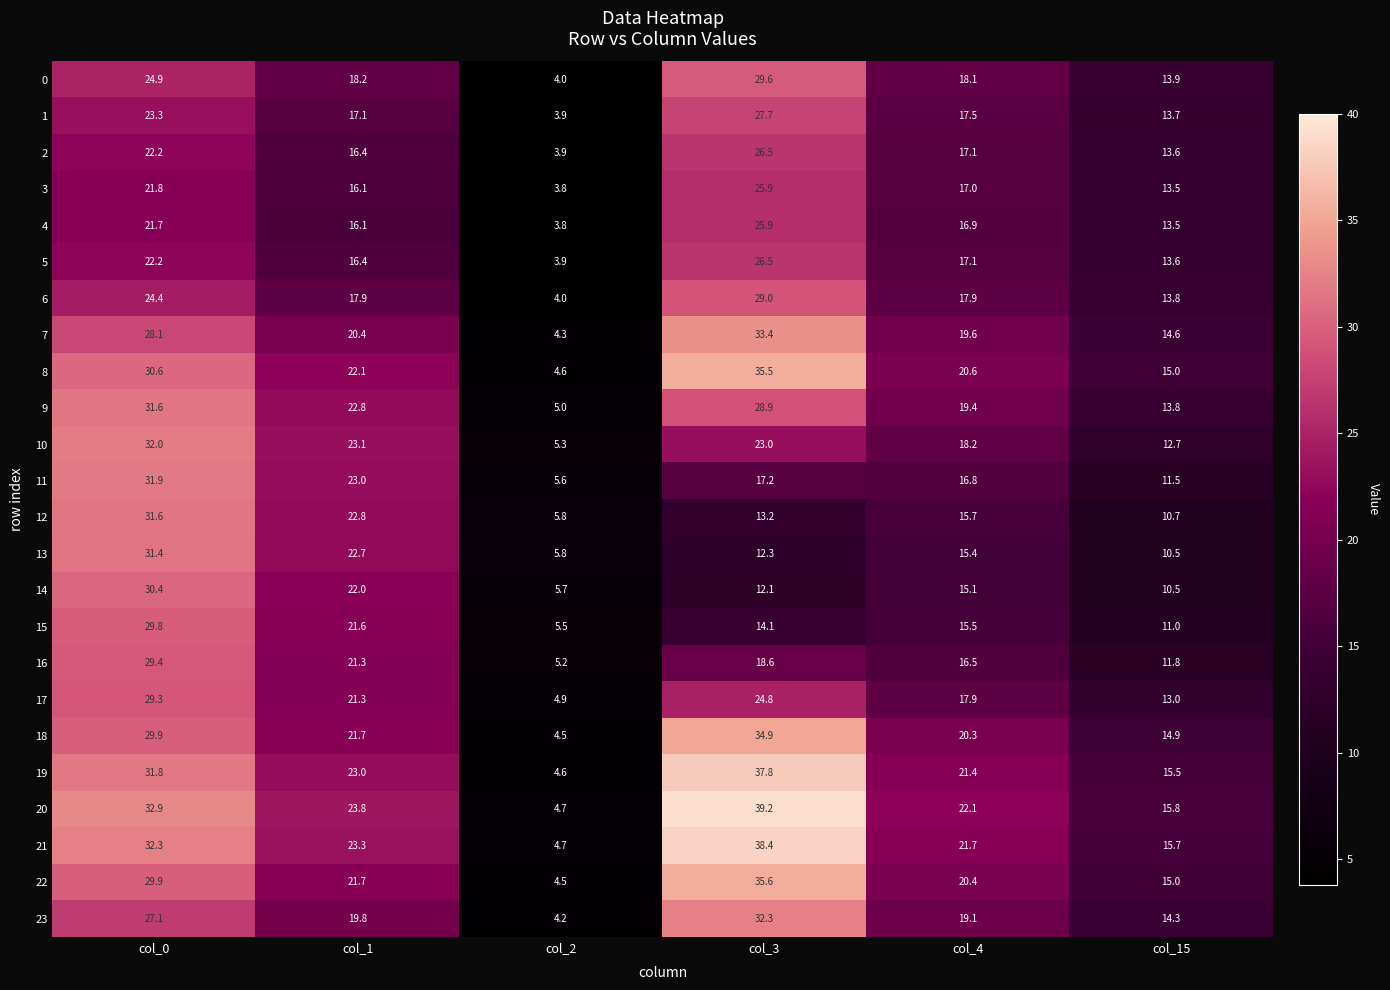

What is the spread (max minus min) of values at col_3?

27.1